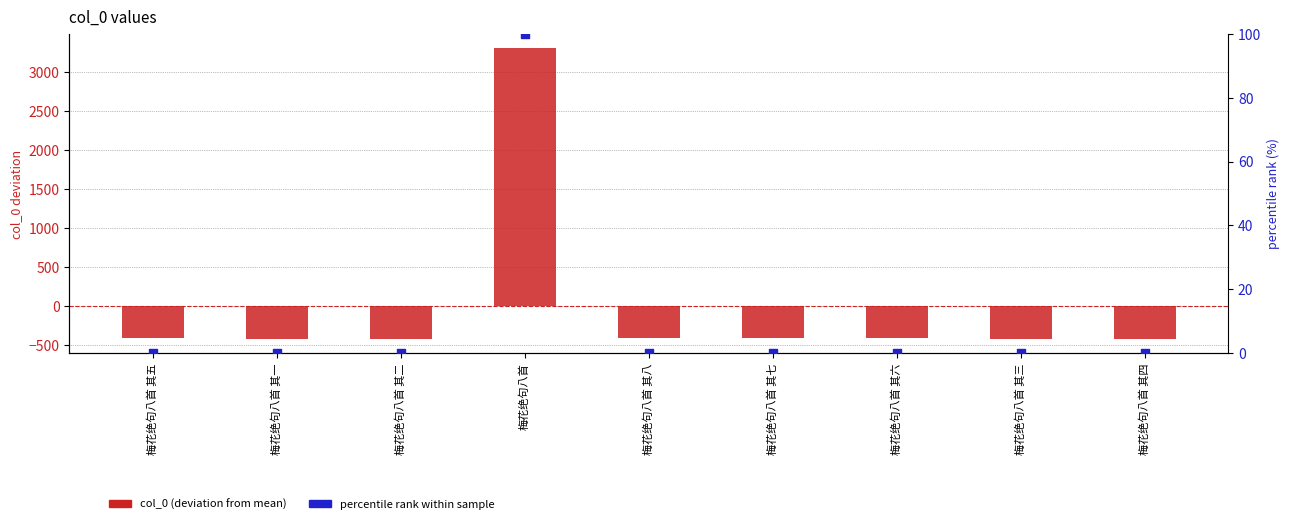

At which category is the sum across all series the highest?

梅花绝句八首